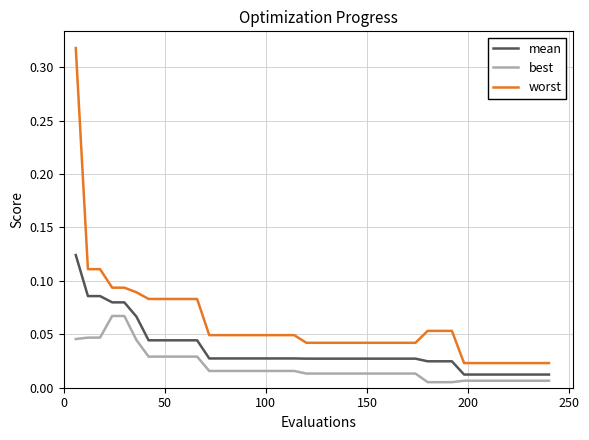

Rank the series by their average value, from highest to lowest.

worst, mean, best